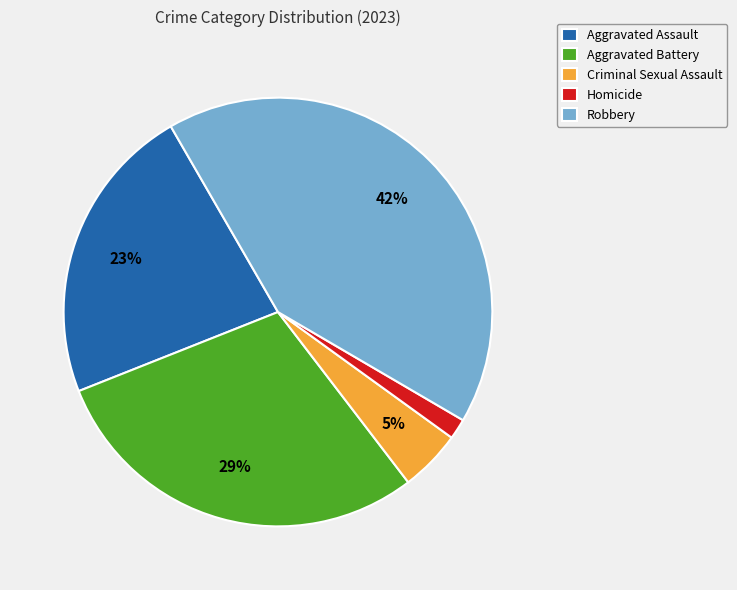

To the nearest percent, what portion does Criminal Sexual Assault represent?

5%